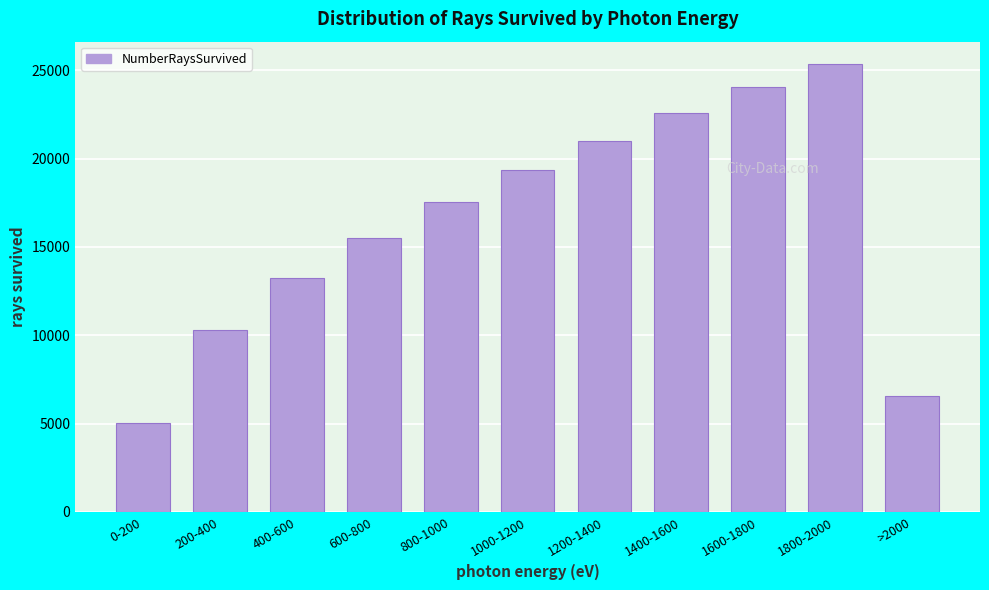

Reading right to left, extract all data points from this chart.

>2000=6564.2	1800-2000=25353.3	1600-1800=24040.1	1400-1600=22568.7	1200-1400=20994.4	1000-1200=19341.0	800-1000=17524.6	600-800=15490.1	400-600=13263.5	200-400=10296.5	0-200=5035.4